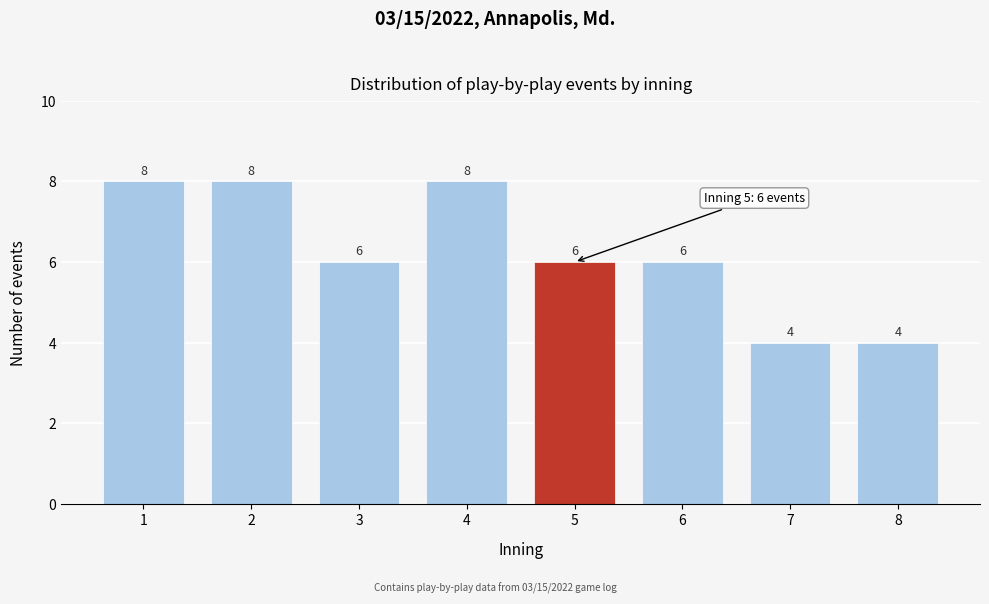

Reading left to right, extract all data points from this chart.

1=8	2=8	3=6	4=8	5=6	6=6	7=4	8=4